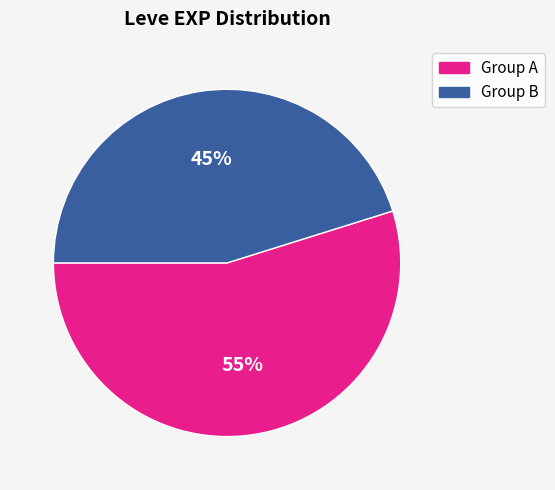

Count the number of slices in the pie.

2